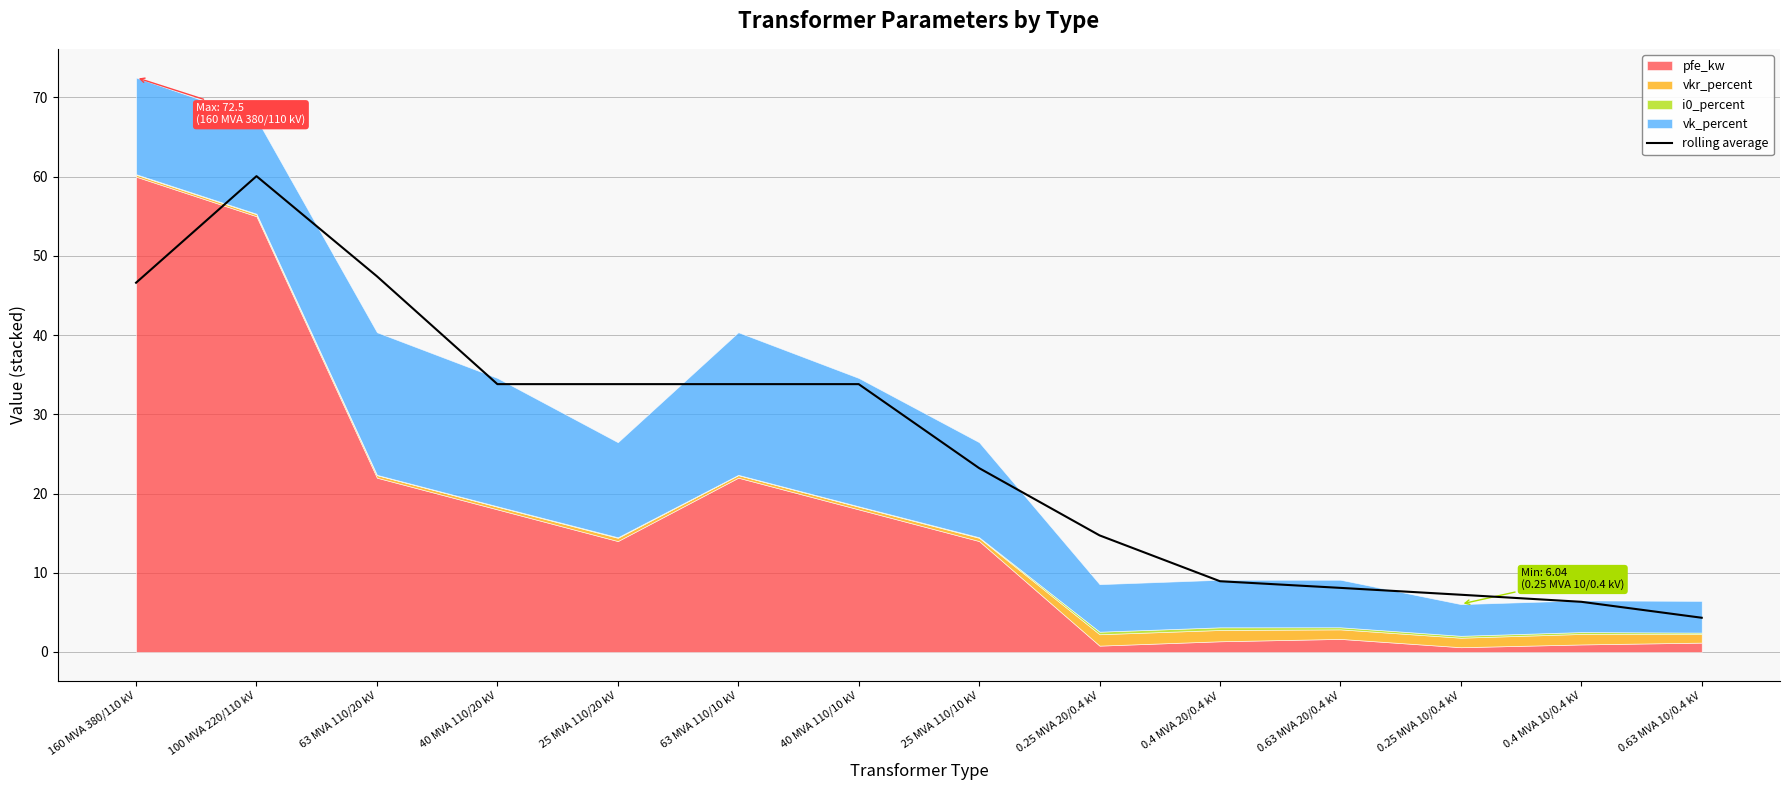

What is the greatest value displayed?

60.1